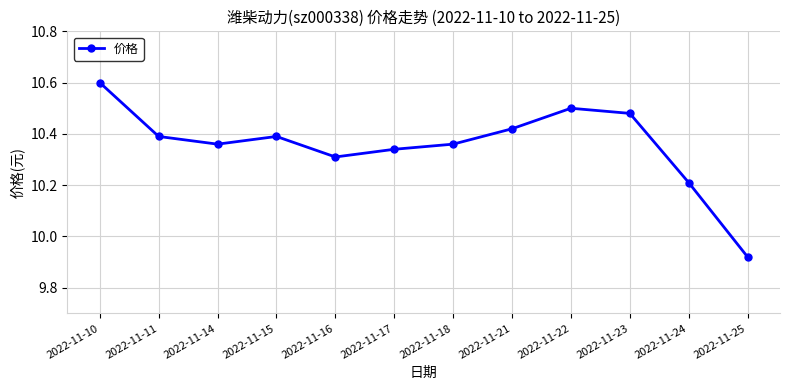

Count the number of values greater than 10.

11